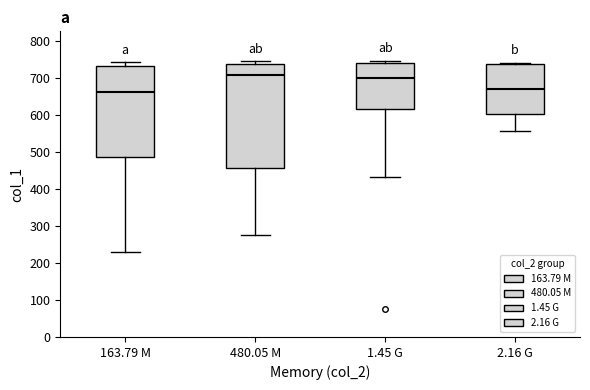

Reading left to right, read every box against the y-axis: the position of its median line, the range the box covers, and the ends of its whiskers. The values are not printed on the chart, so give them approximately, as read against the axis.

163.79 M: median 660, box 490 to 730, whiskers 230 to 740
480.05 M: median 710, box 460 to 740, whiskers 280 to 750
1.45 G: median 700, box 620 to 740, whiskers 430 to 750
2.16 G: median 670, box 600 to 740, whiskers 560 to 740 (just above the box's upper edge)